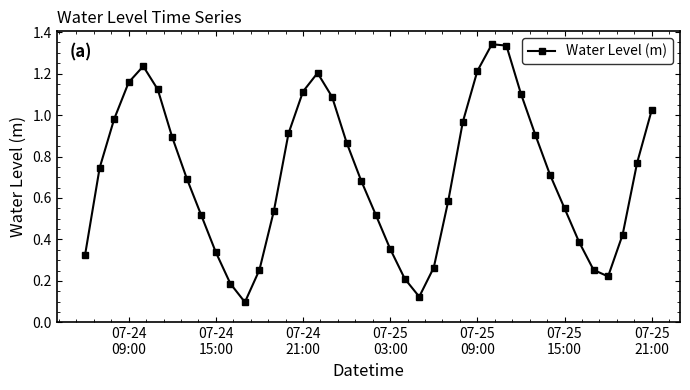

How many interior local valleys (lower than both neighbors) does the data have?

3